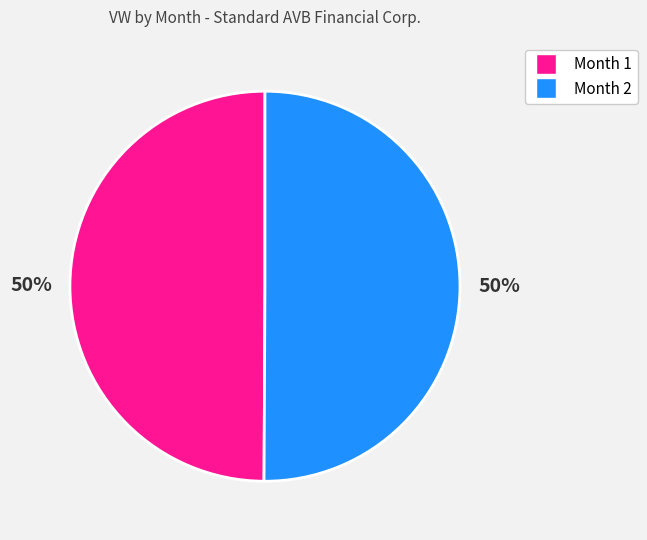

To the nearest percent, what is the average slice percentage?

50%